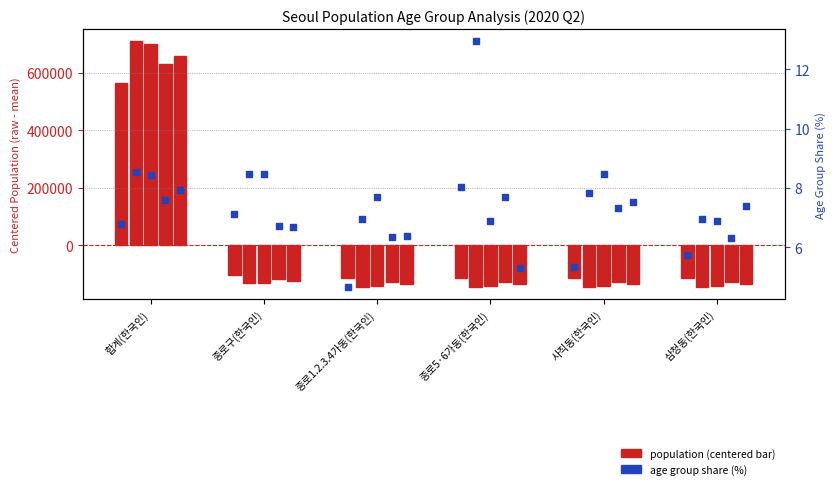

Approximately how many times larger is the value at 종로1.2.3.4가동(한국인) compared to 합계(한국인)?

0.7